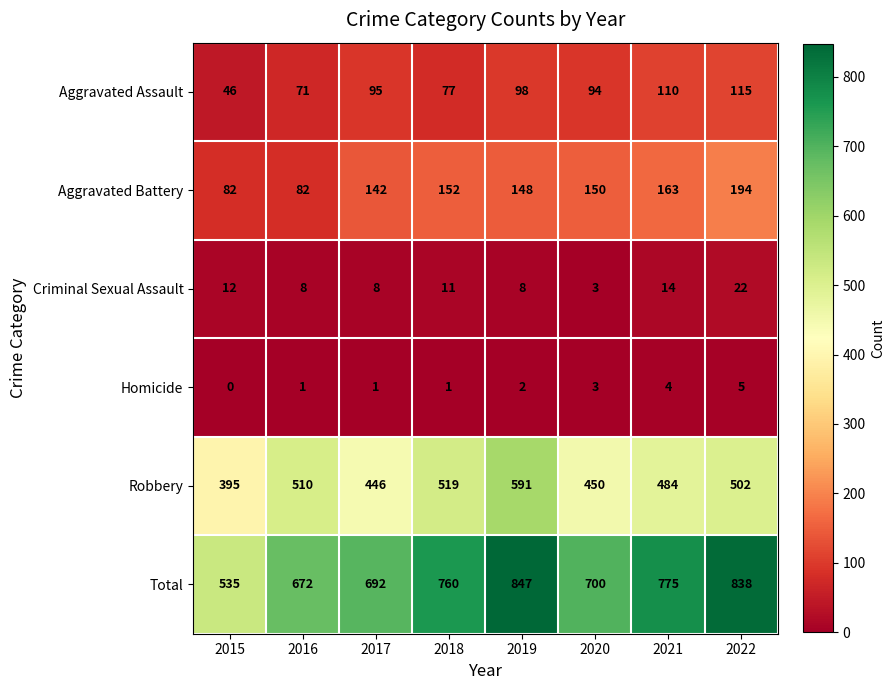

The Criminal Sexual Assault series shows 22 at 2022. True or false?

True